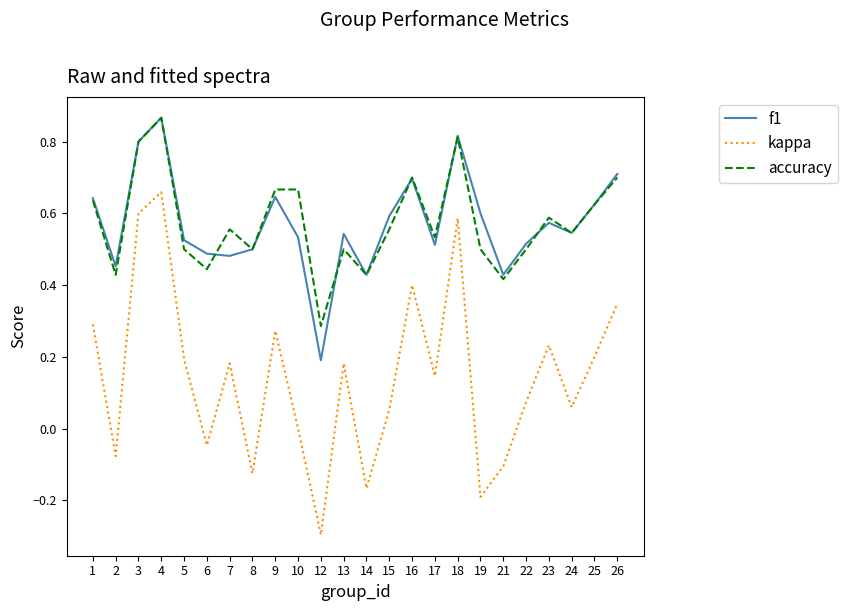

Which series has the largest range (max minus min)?

kappa